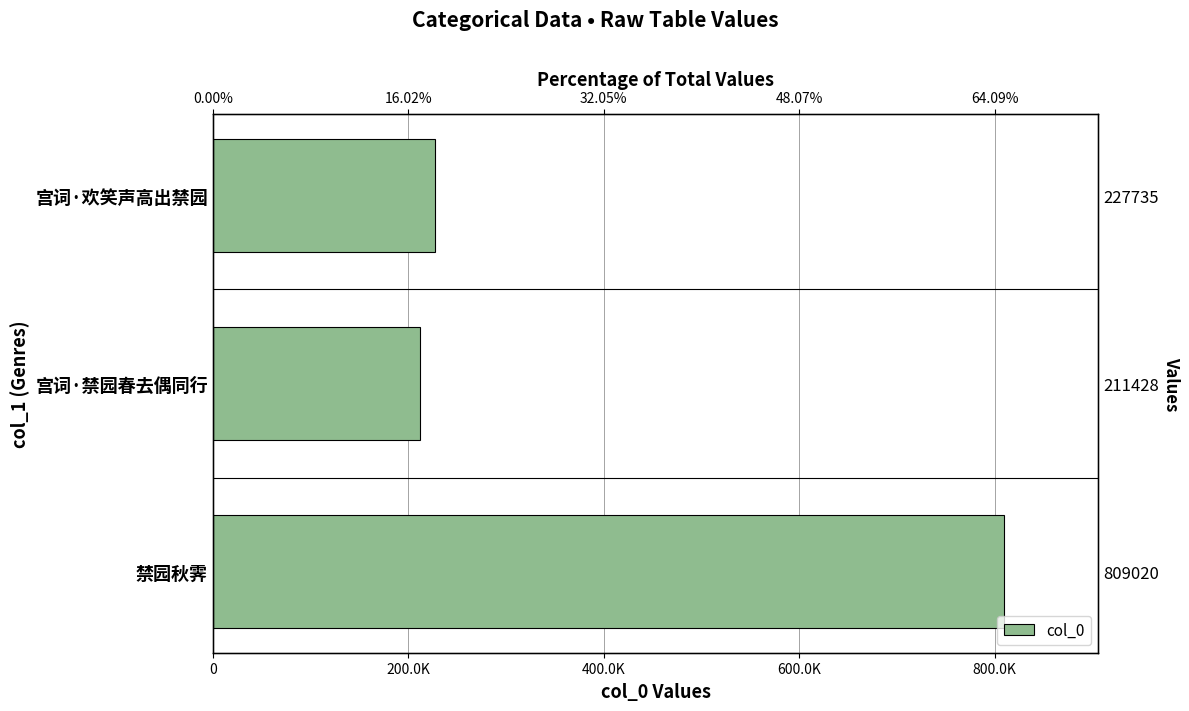

True or false: the data shows 64448 at 宫词·禁园春去偶同行.

False